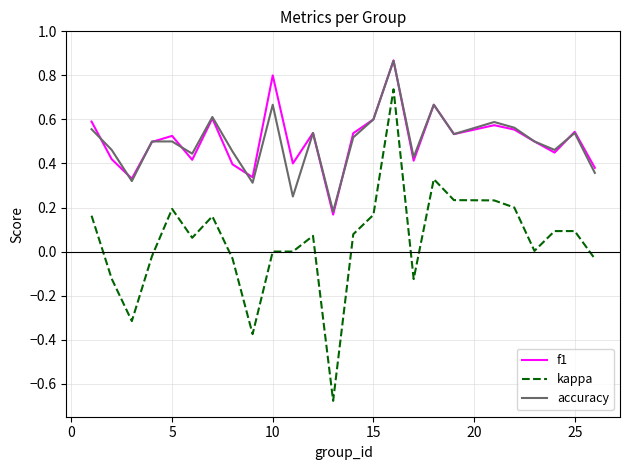

Which series has the largest range (max minus min)?

kappa